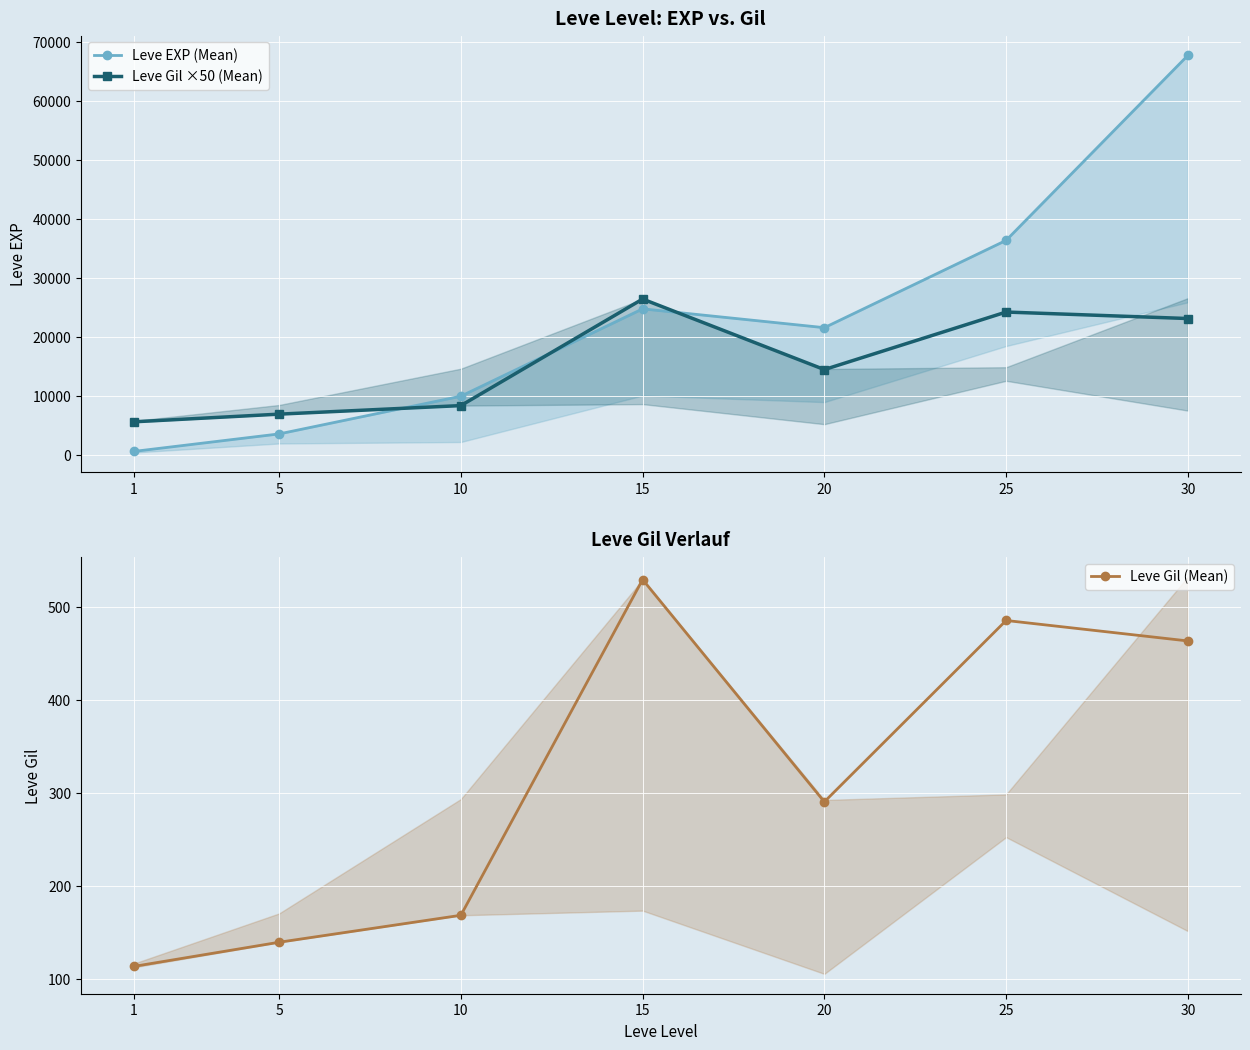

Reading left to right, list all the values displayed in this chart.

Leve EXP (Mean): 1=630	5=3600	10=9990	15=24790	20=21600	25=36390	30=67730
Leve Gil ×50 (Mean): 1=5650	5=6950	10=8400	15=26450	20=14500	25=24250	30=23150
Leve Gil (Mean): 1=113	5=139	10=168	15=529	20=290	25=485	30=463